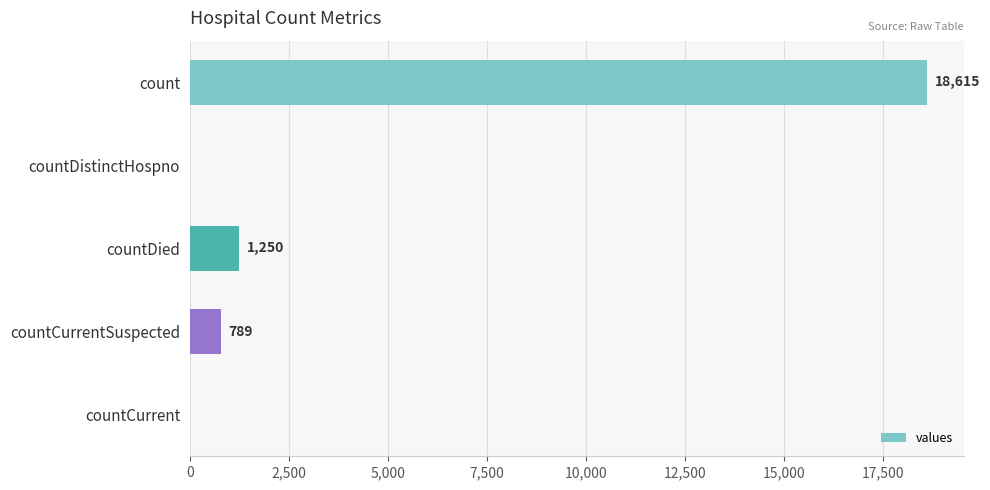

Where is the data nearest to the value 9307?

countDied